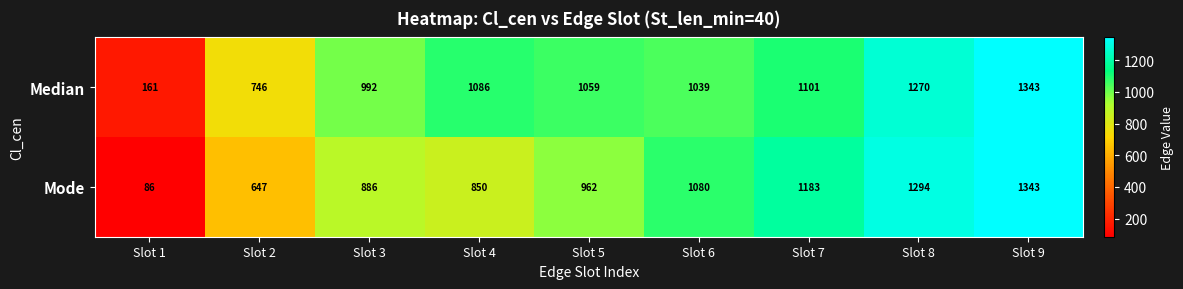

What is the total value across all series at Slot 9?

2686